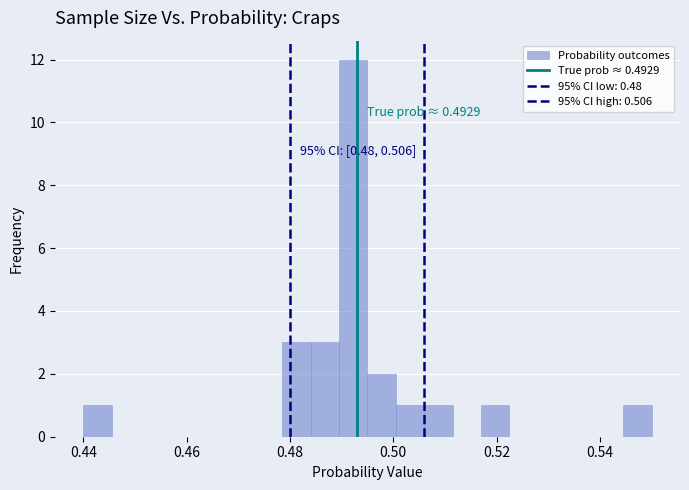

Around what value on the x-axis is the tallest bar? Give the approximate position of its centre, as read against the axis.

0.492